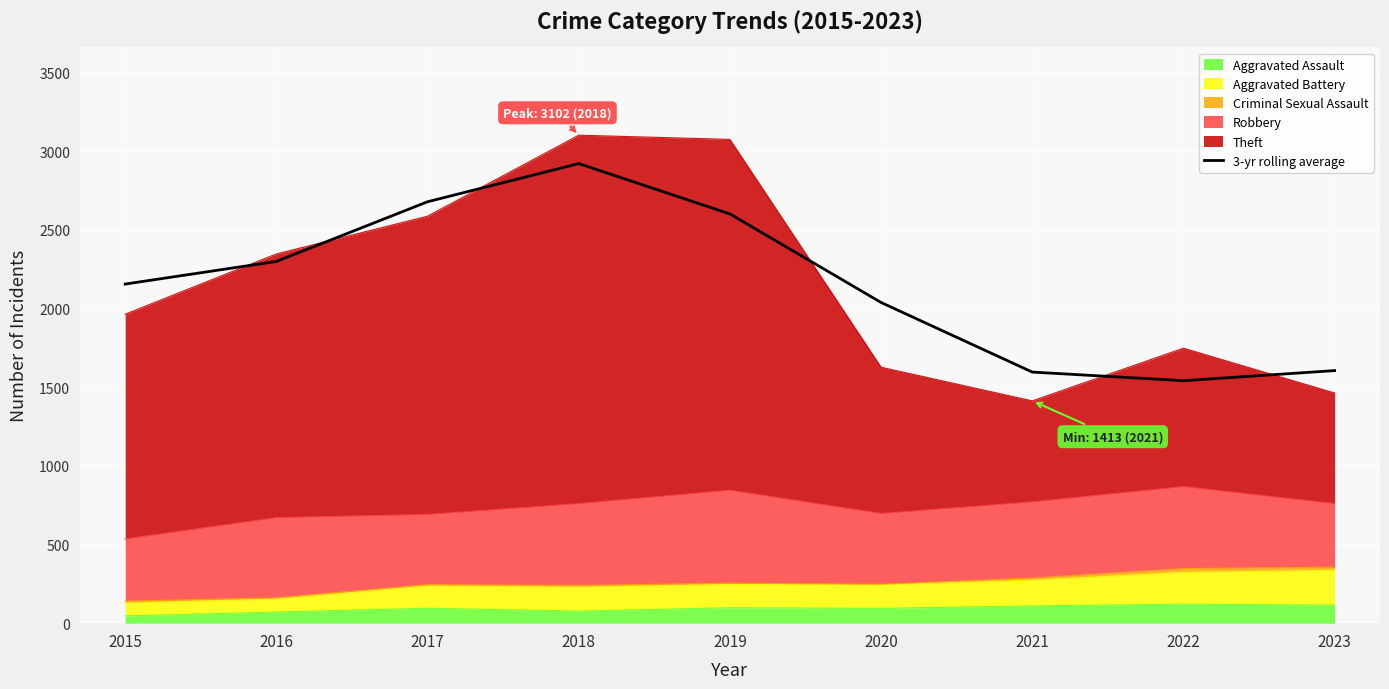

Where does the data first go above 2155?

2015